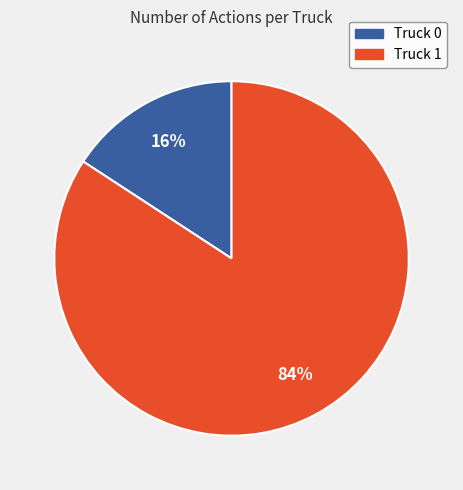

Which has a higher value, Truck 0 or Truck 1?

Truck 1